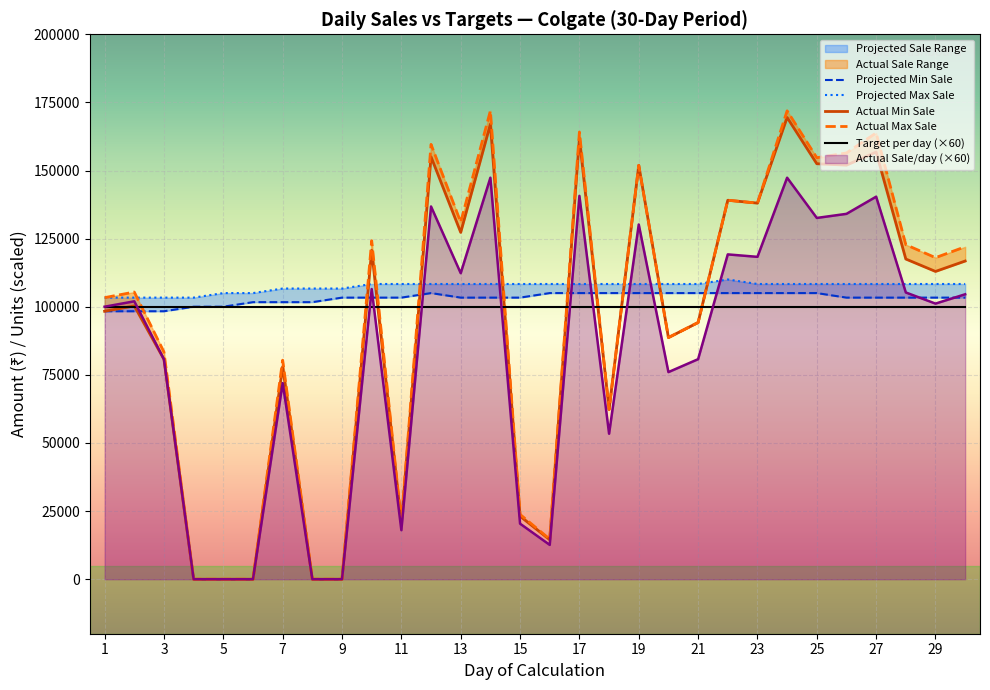

The value of Target per day (×60) at 19 is 48026. True or false?

False